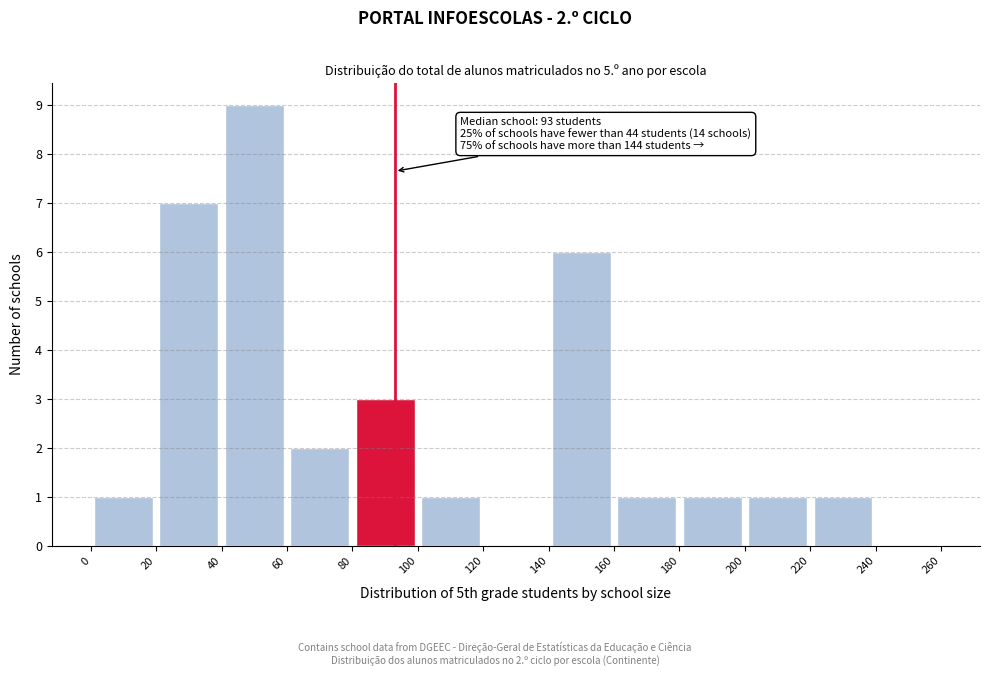

Which range on the x-axis has the tallest bar?

40 to 60